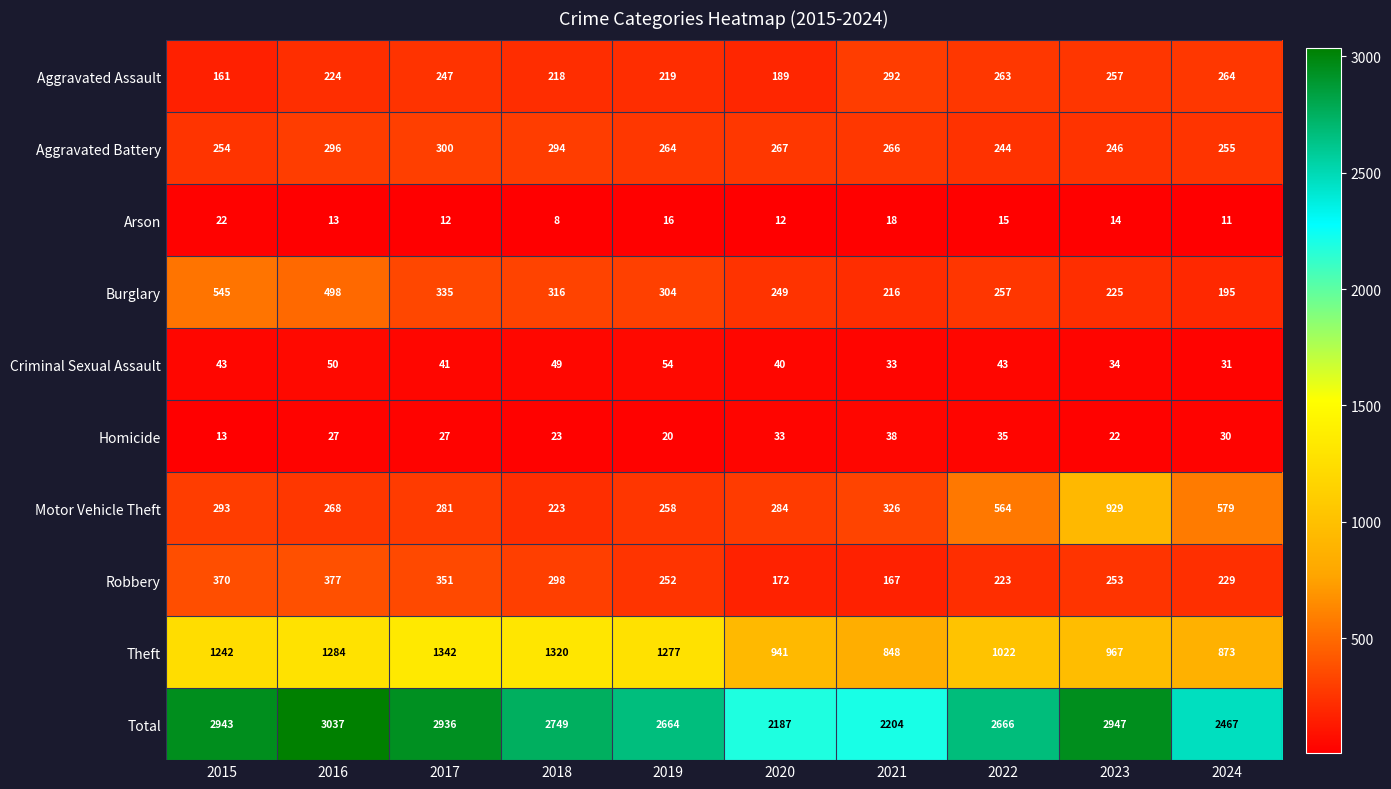

List the series in order of their peak value, lowest first.

Arson, Homicide, Criminal Sexual Assault, Aggravated Assault, Aggravated Battery, Robbery, Burglary, Motor Vehicle Theft, Theft, Total